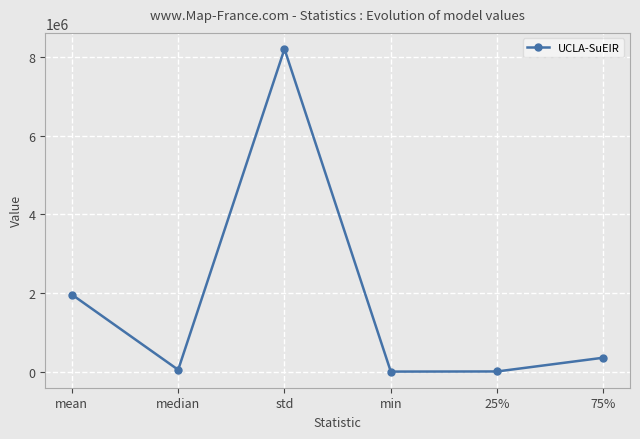

What is the sum of all values?

10569933.9